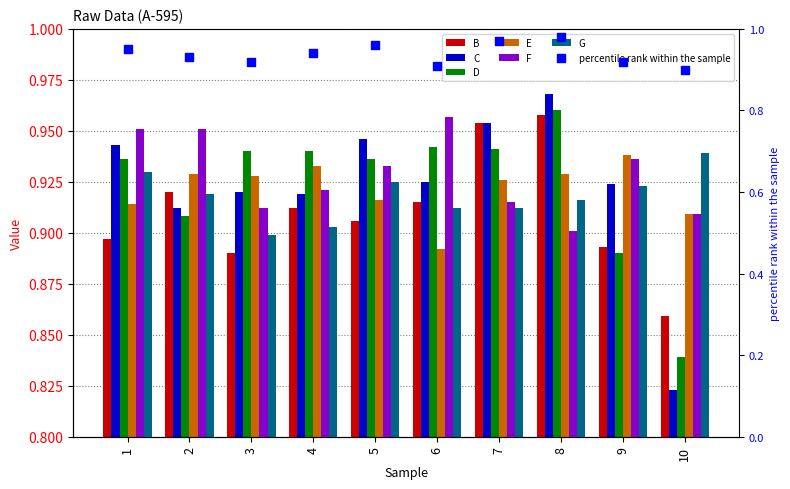

Which series has the largest total across all categories?

F